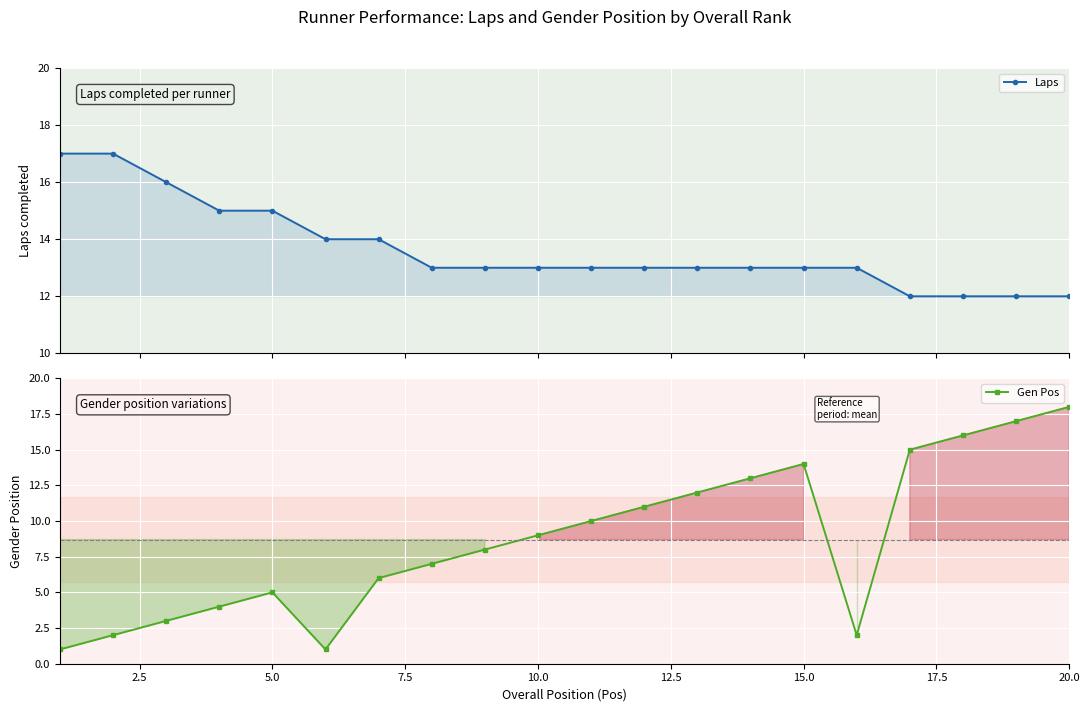

True or false: Laps has more than 0 points higher than both neighbors.

False